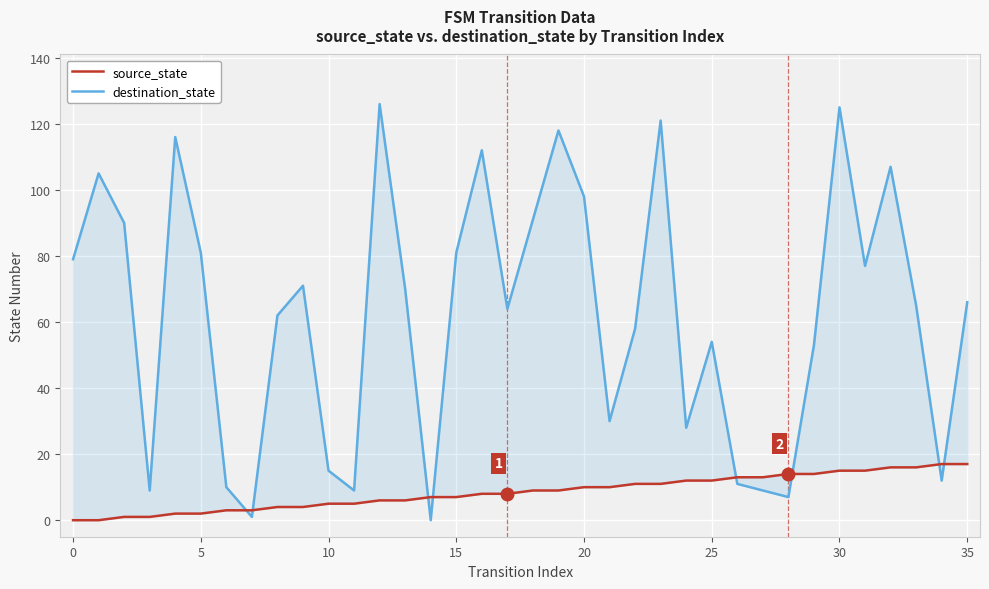

What are all the series names shown in the legend?

source_state, destination_state